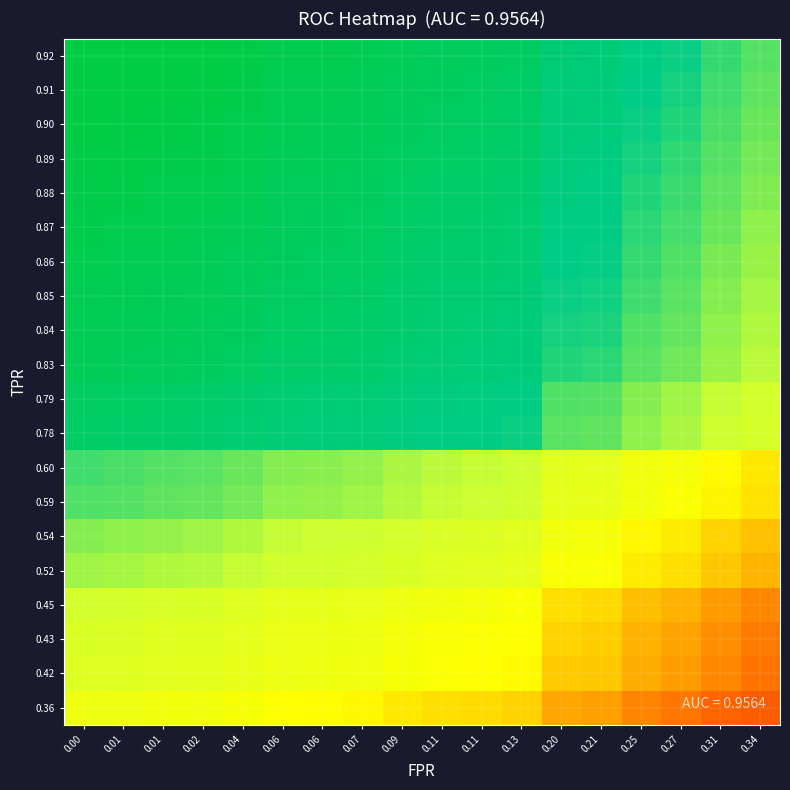

What is the spread (max minus min) of values at 0.00?

0.6